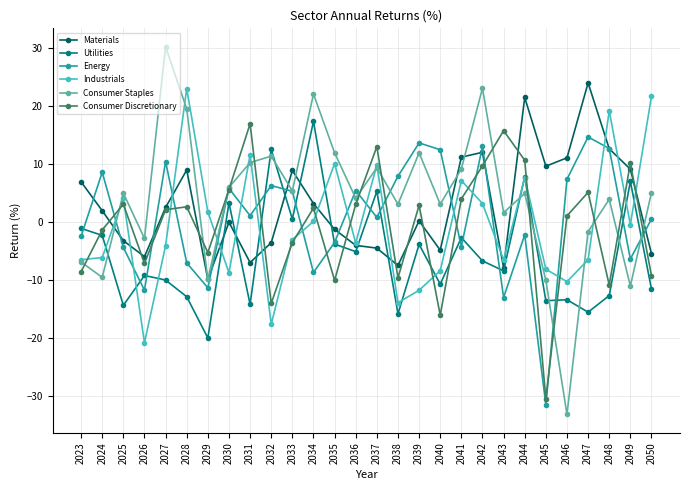

What is the smallest value displayed?

-33.1